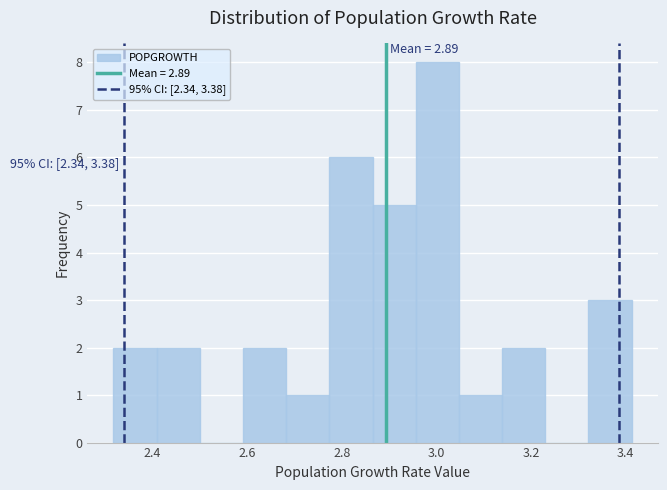

Which range on the x-axis has the tallest bar?

2.96 to 3.04